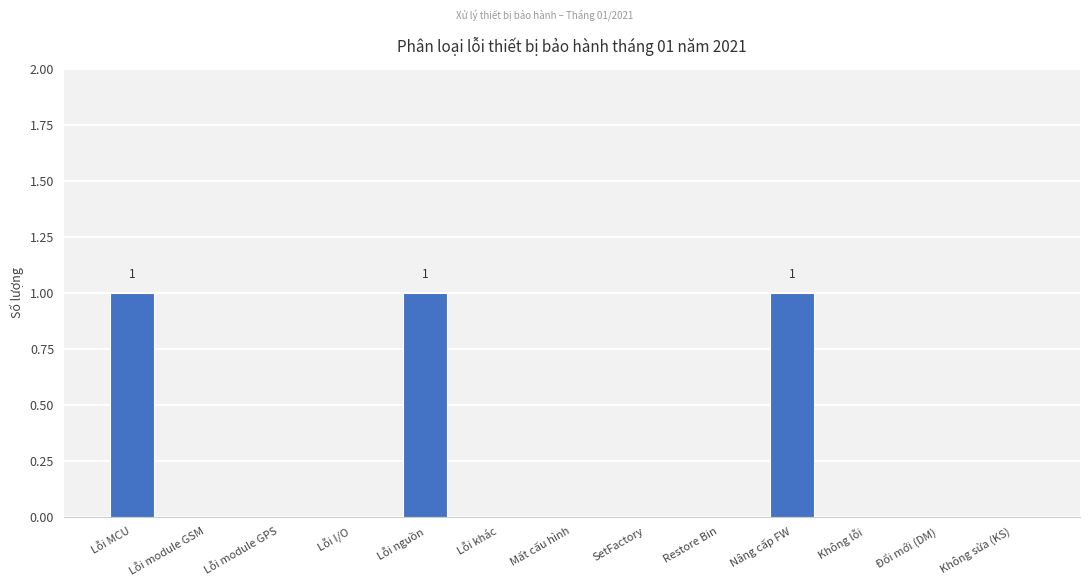

What is the sum of all values?

3